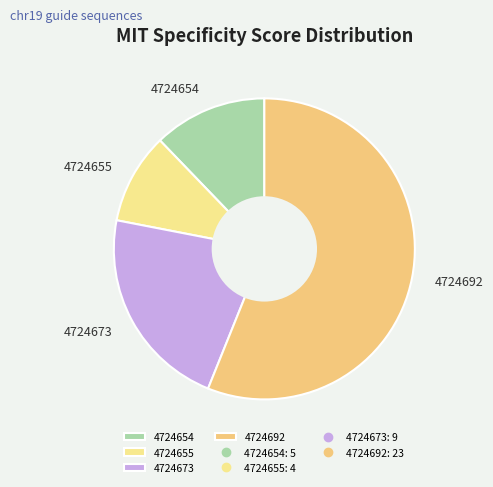

Between 4724692 and 4724654, which is larger?

4724692